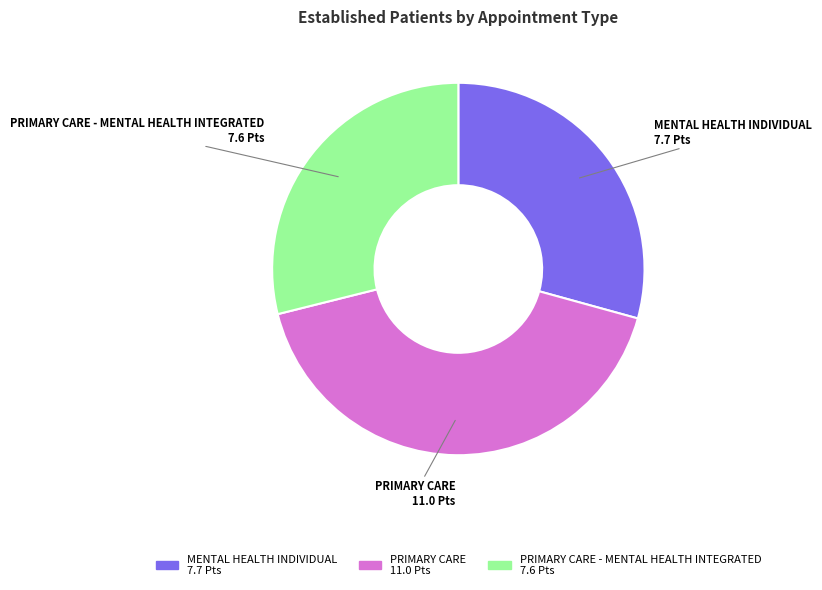

What is the largest slice in the pie chart?

PRIMARY CARE